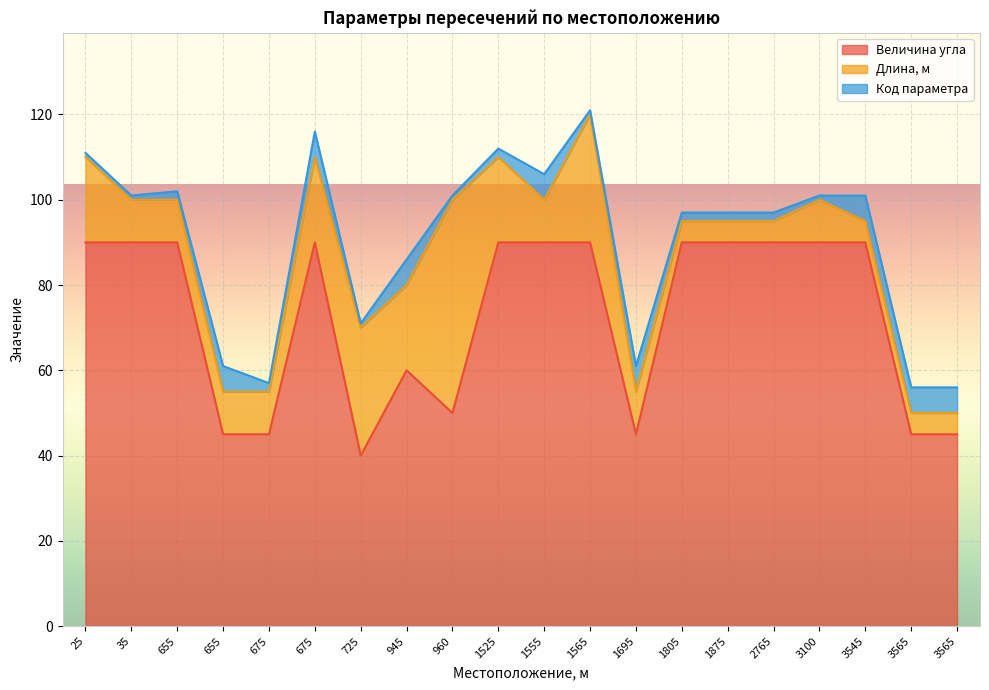

Between 35 and 675, which is larger?

35